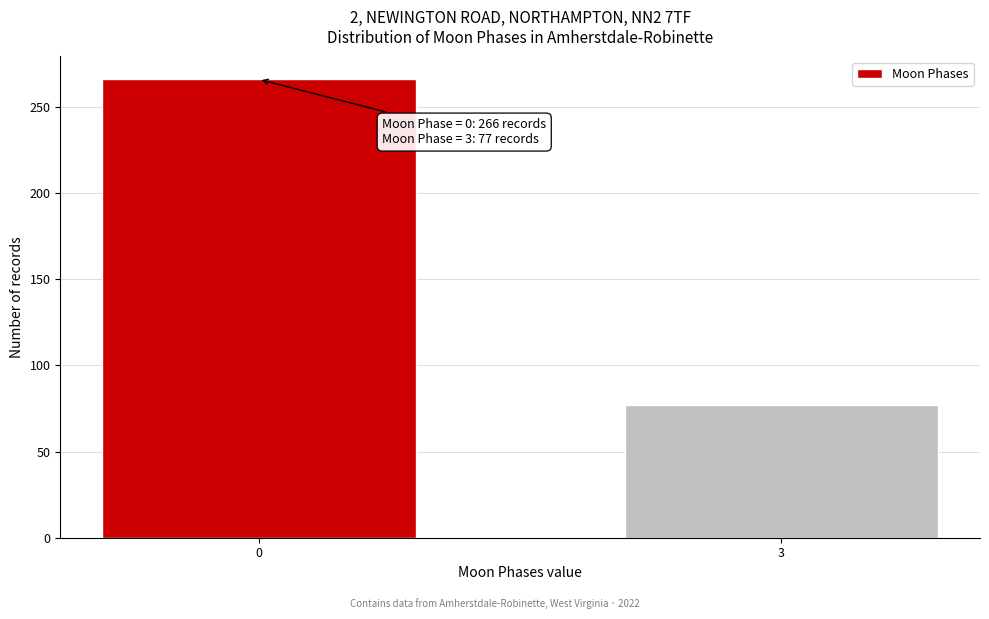

Reading left to right, what are all the values shown in this chart?

266	77